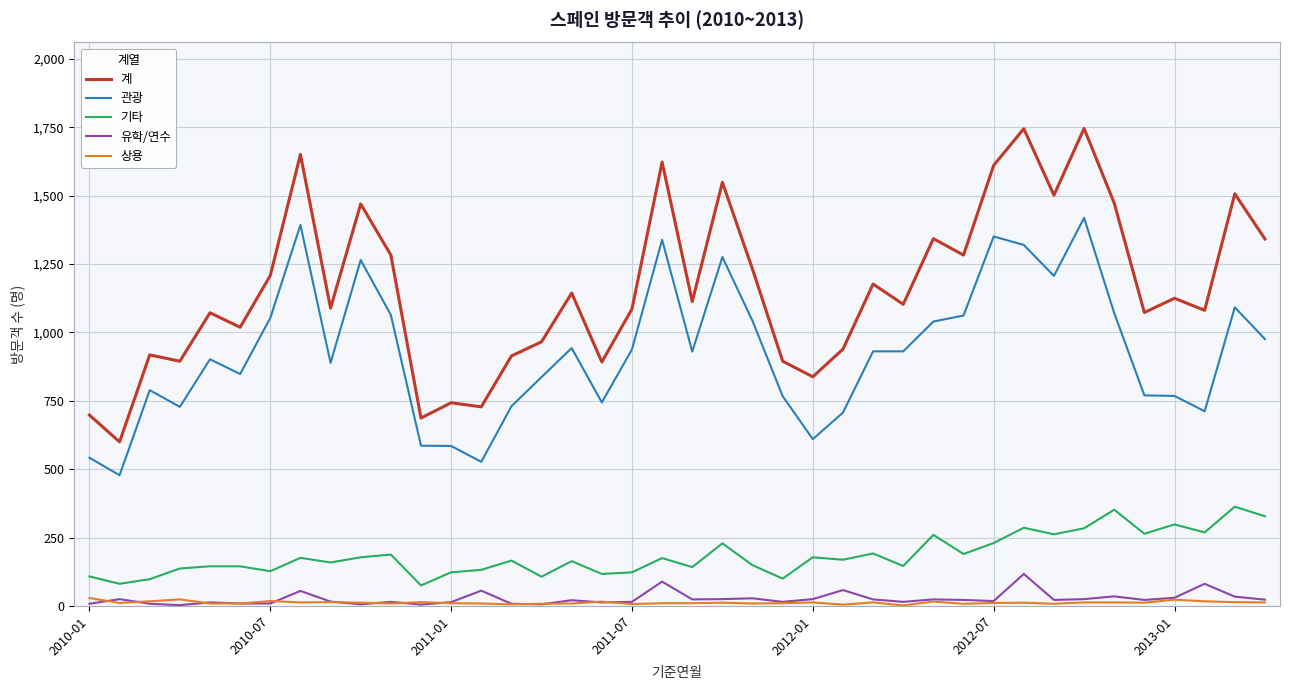

True or false: 계 and 관광 intersect in this chart.

False